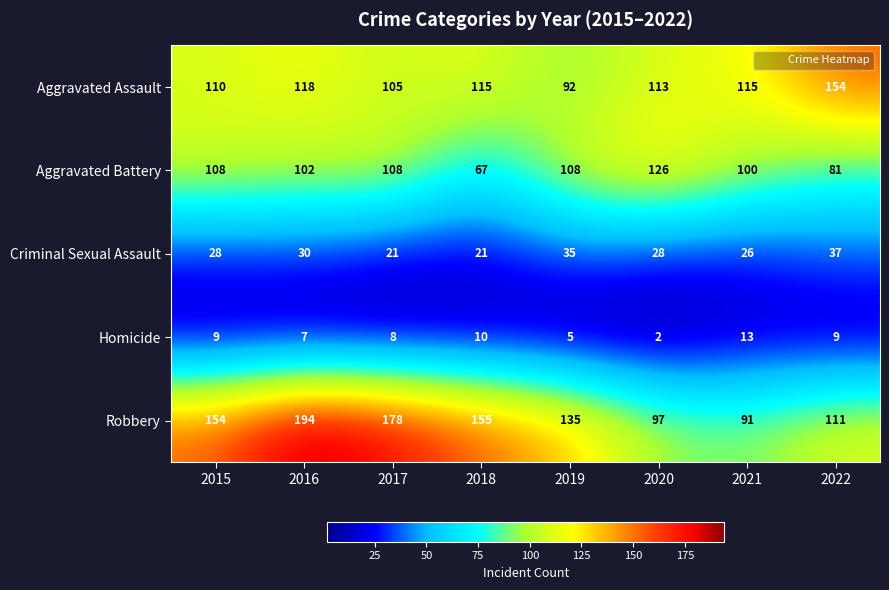

The Robbery series shows 154 at 2015. True or false?

True